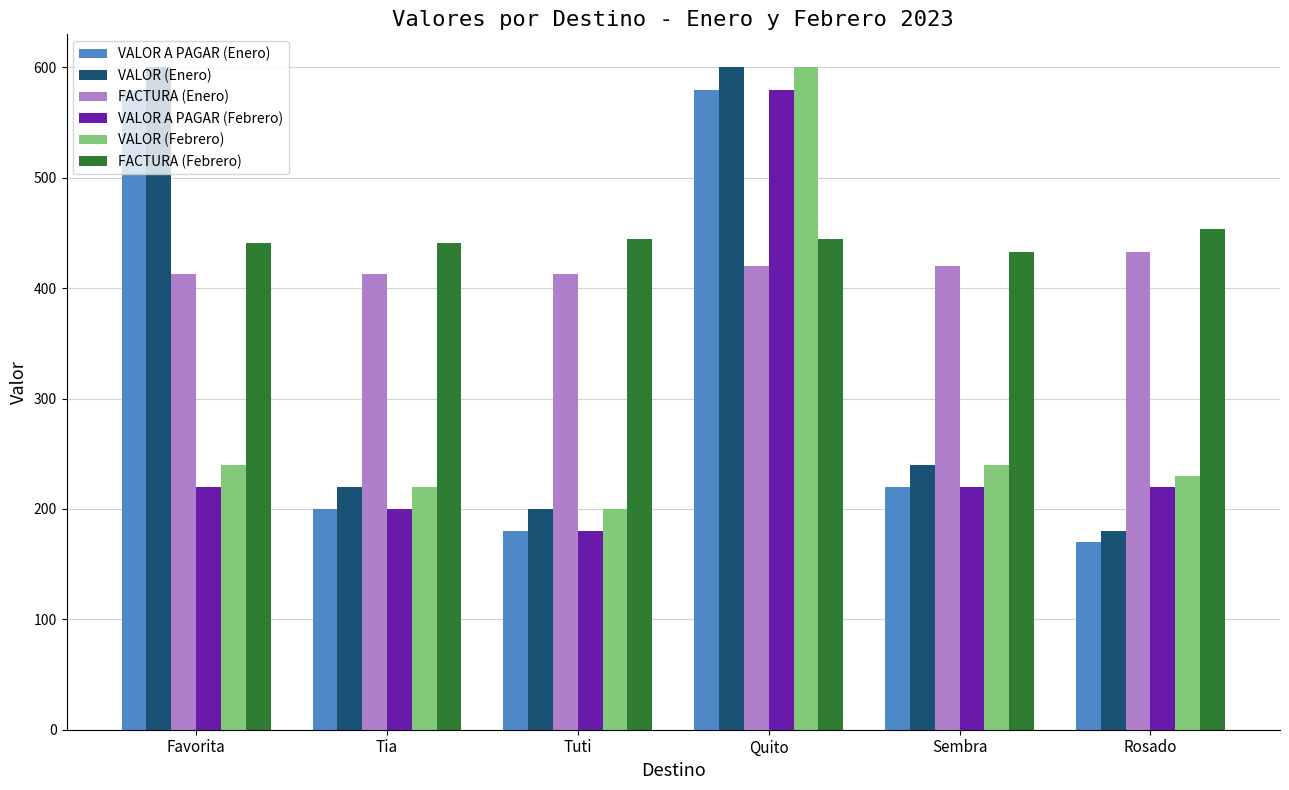

What is the approximate value of VALOR (Enero) at Rosado, to the nearest 10?

180